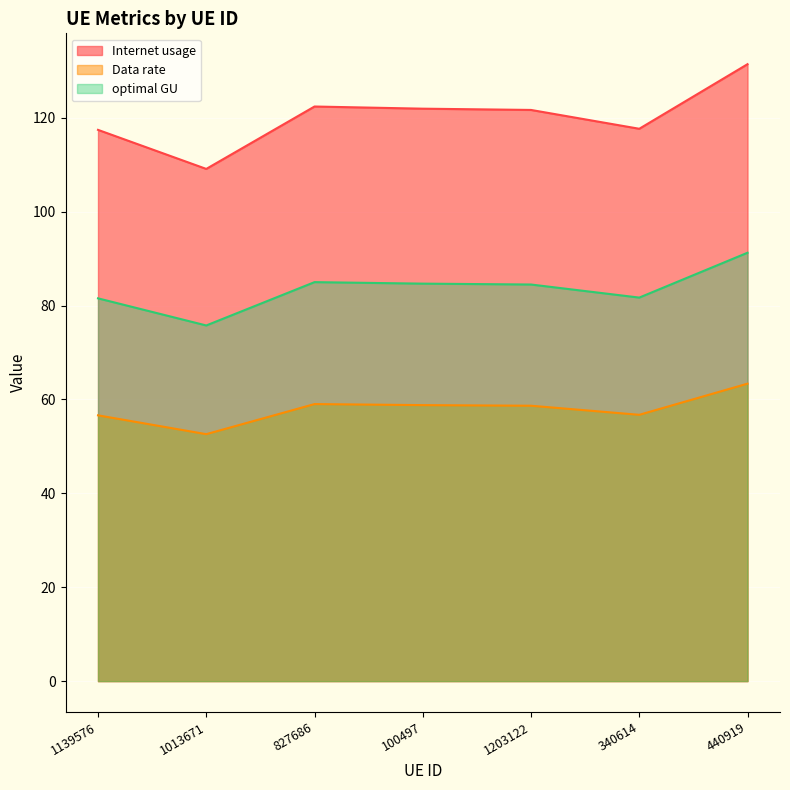

What is the spread (max minus min) of values at 1013671?

56.5